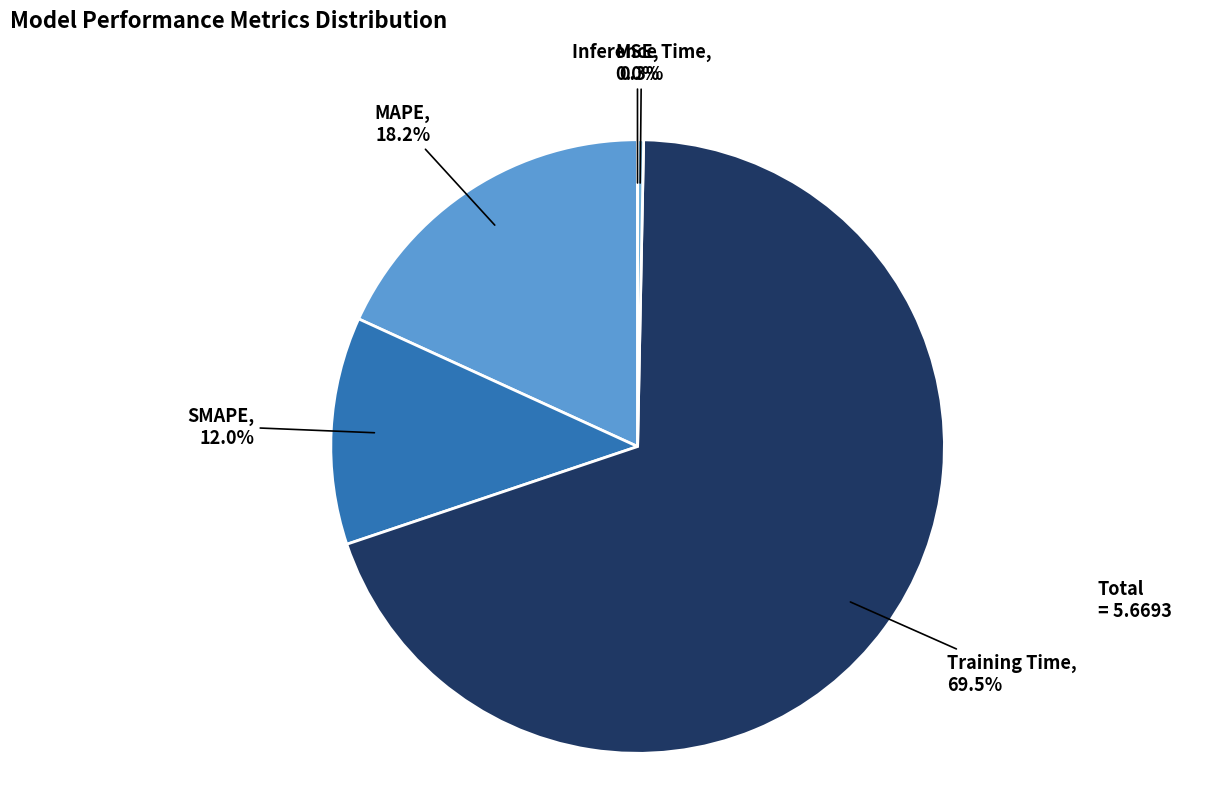

Do MAPE and SMAPE together represent more than half of the pie?

No